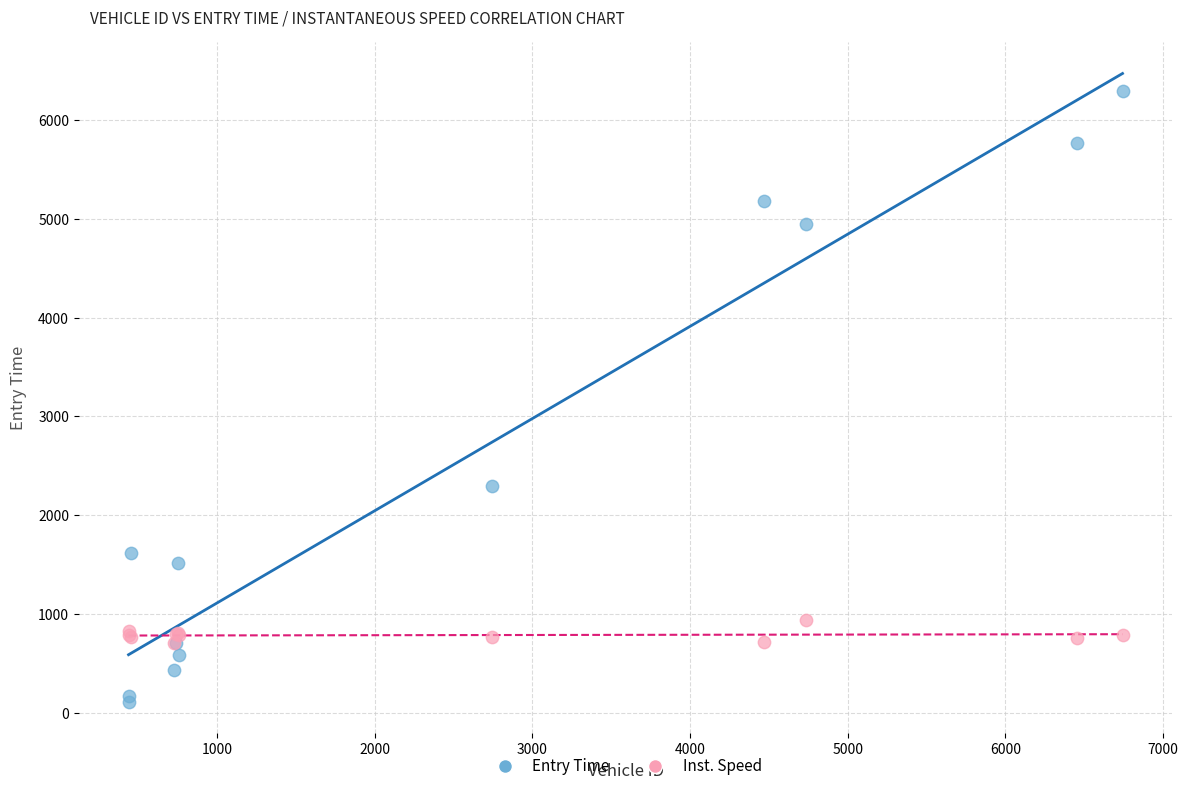

Across all series, what Y value is closest to 3201?

2298.6